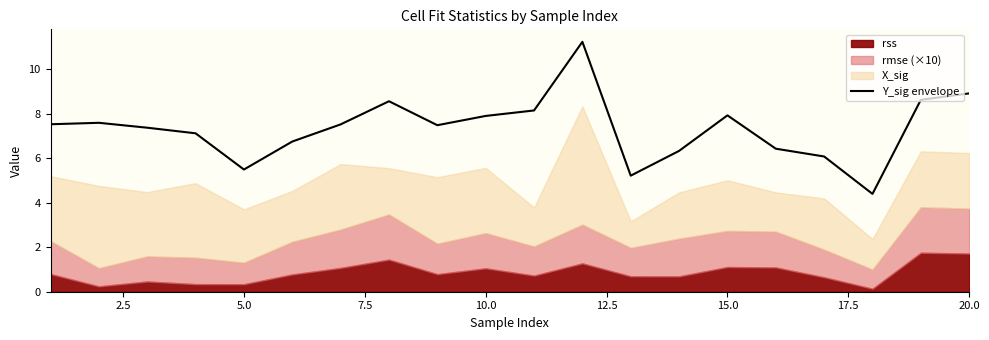

What is the lowest value of the Y_sig envelope series?

4.4